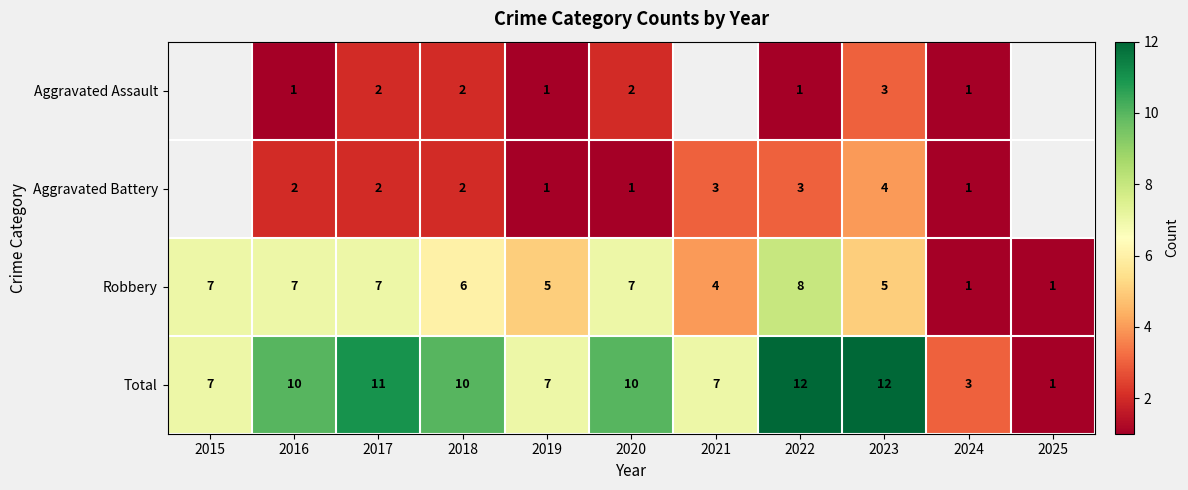

True or false: Aggravated Battery has a value of 2 at 2016.

True